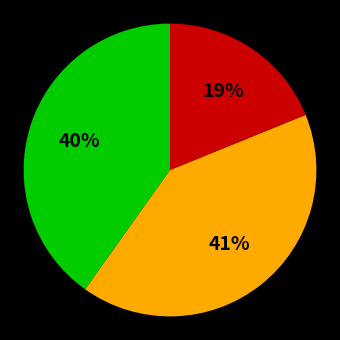

Count the number of slices in the pie.

3